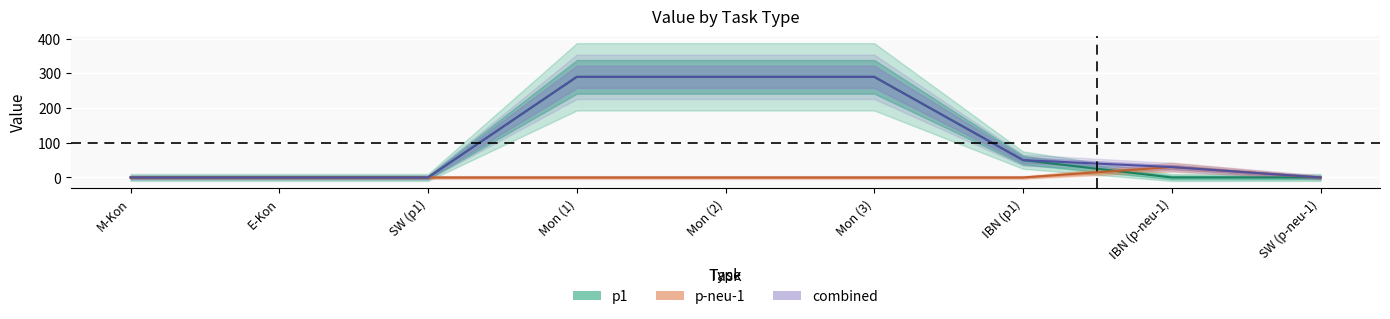

What is the difference between the second highest and second lowest values in the p1 series?

290